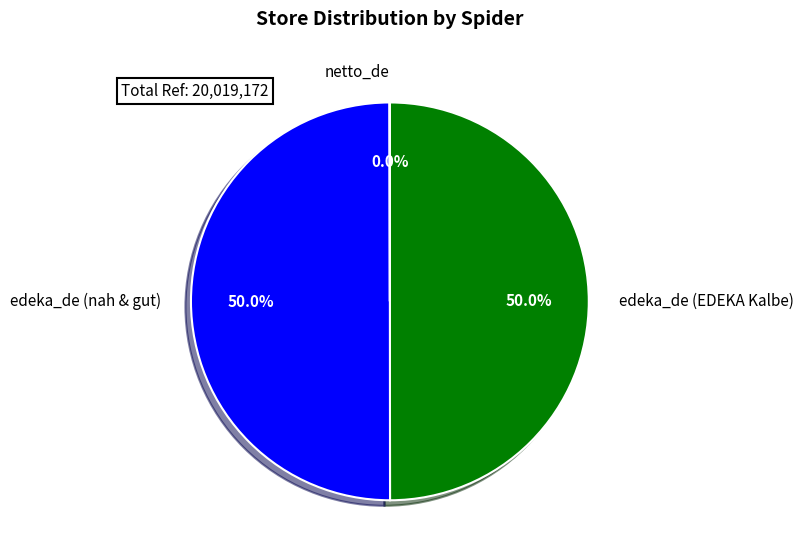

What percentage do edeka_de (nah & gut) and edeka_de (EDEKA Kalbe) together represent?

100.0%